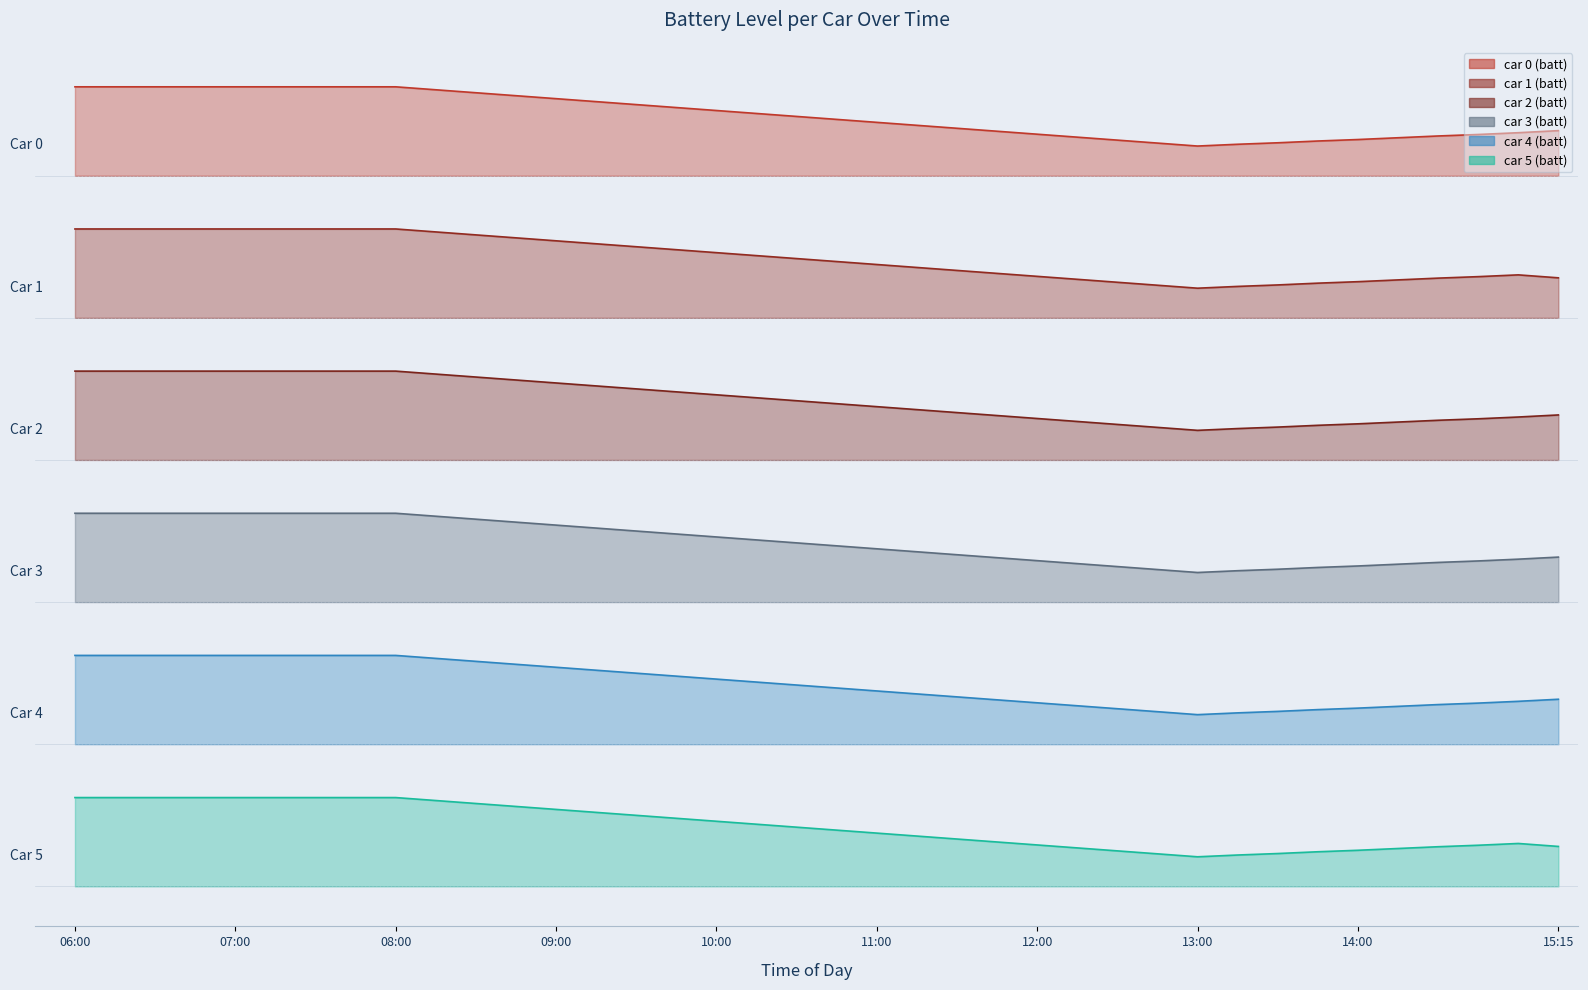

What position from the right is 09:00?

26